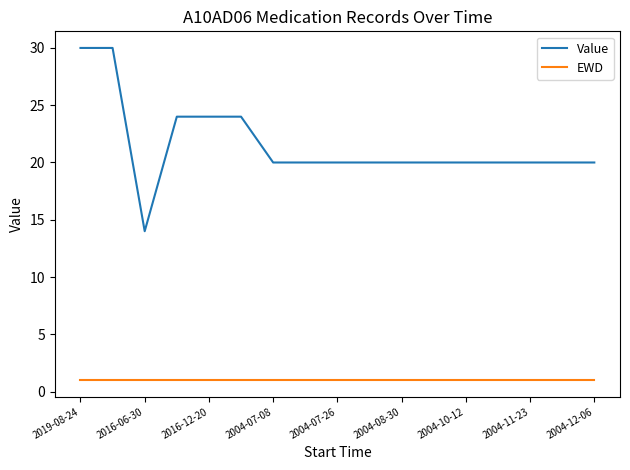

Which series has the largest total across all categories?

Value